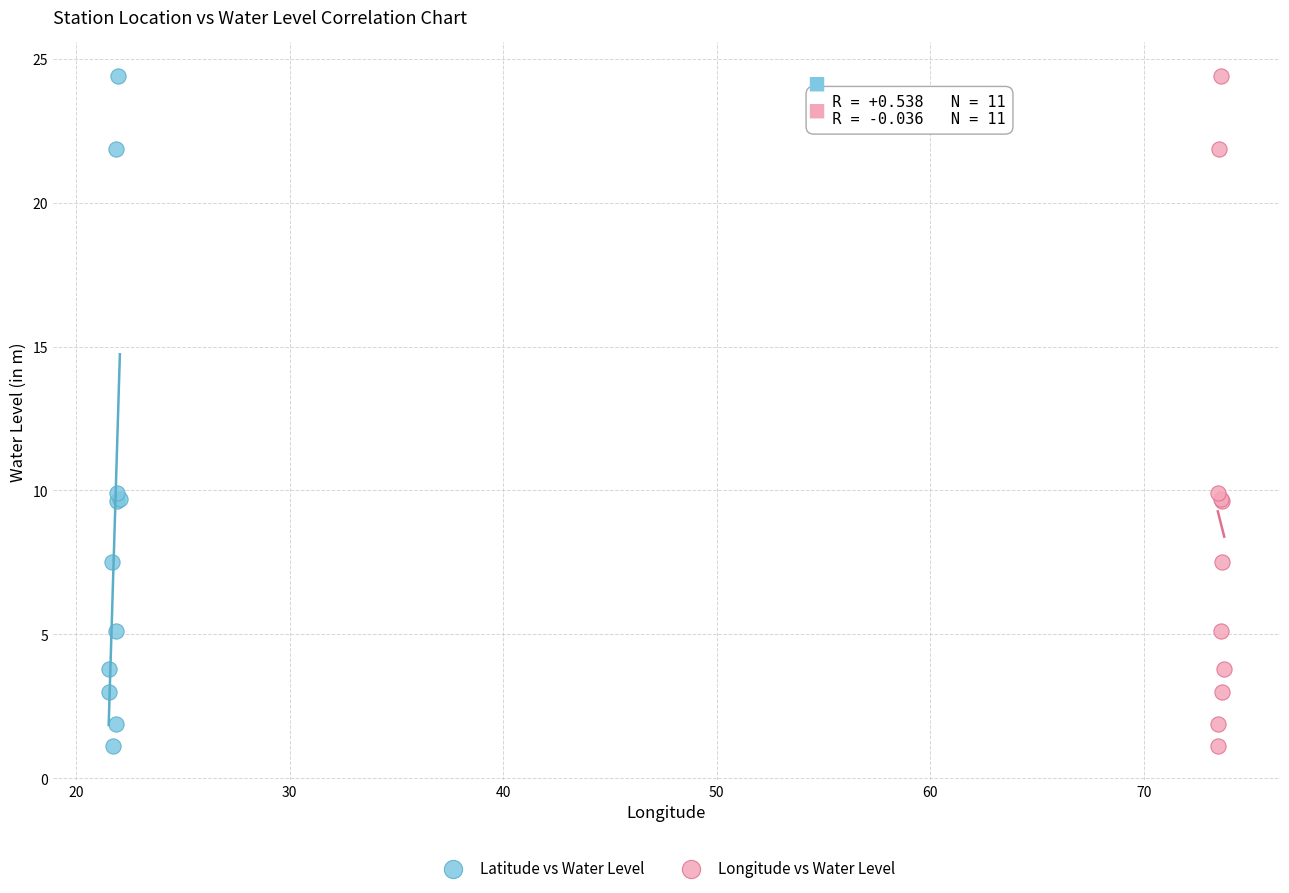

What are all the series names shown in the legend?

Latitude vs Water Level, Longitude vs Water Level